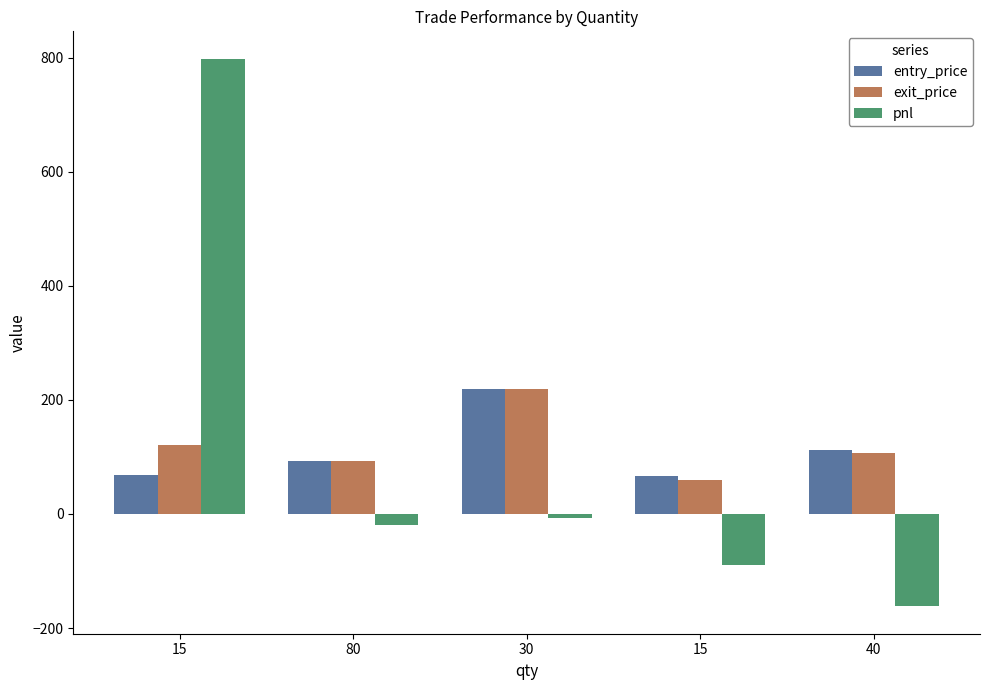

What is the difference between the highest and lowest values at 30?

227.1